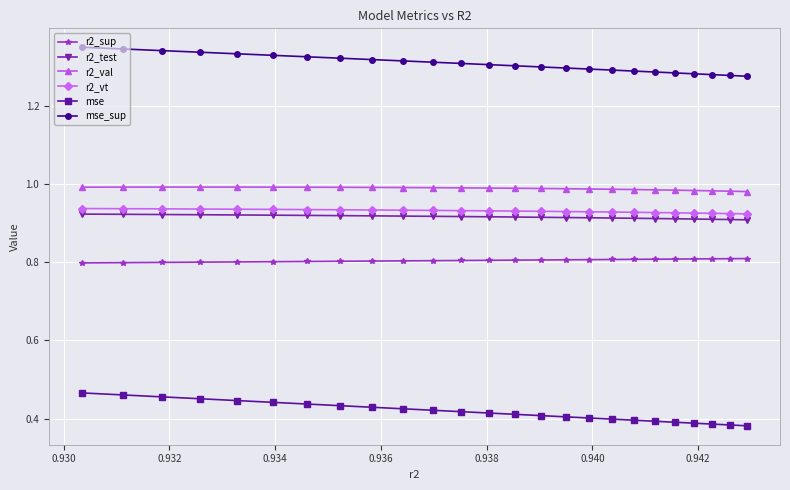

True or false: mse and mse_sup cross at least once.

False